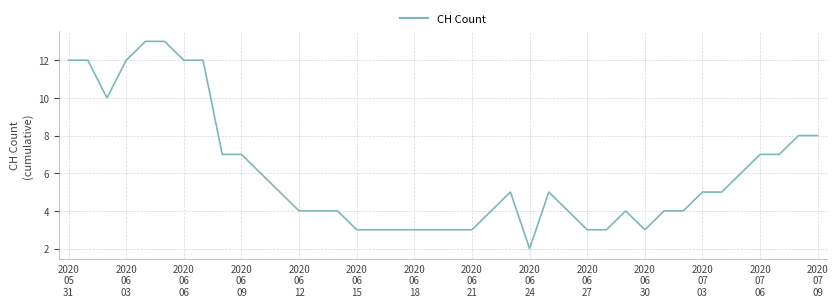

What is the difference between the maximum and minimum values?

11